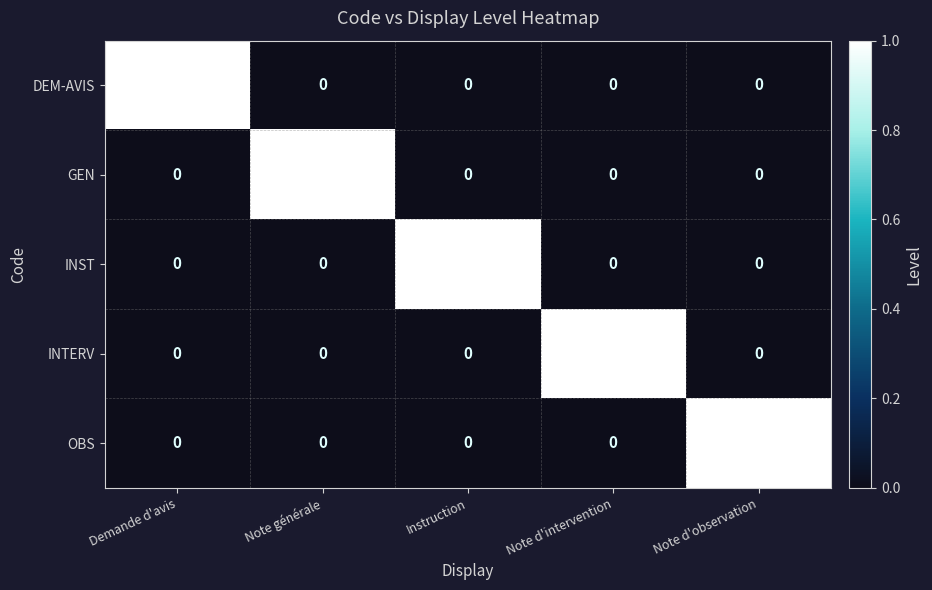

Count the number of data series in this chart.

5